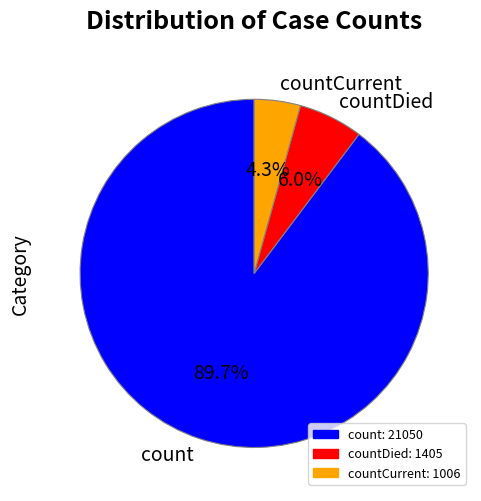

Between count and countCurrent, which is larger?

count